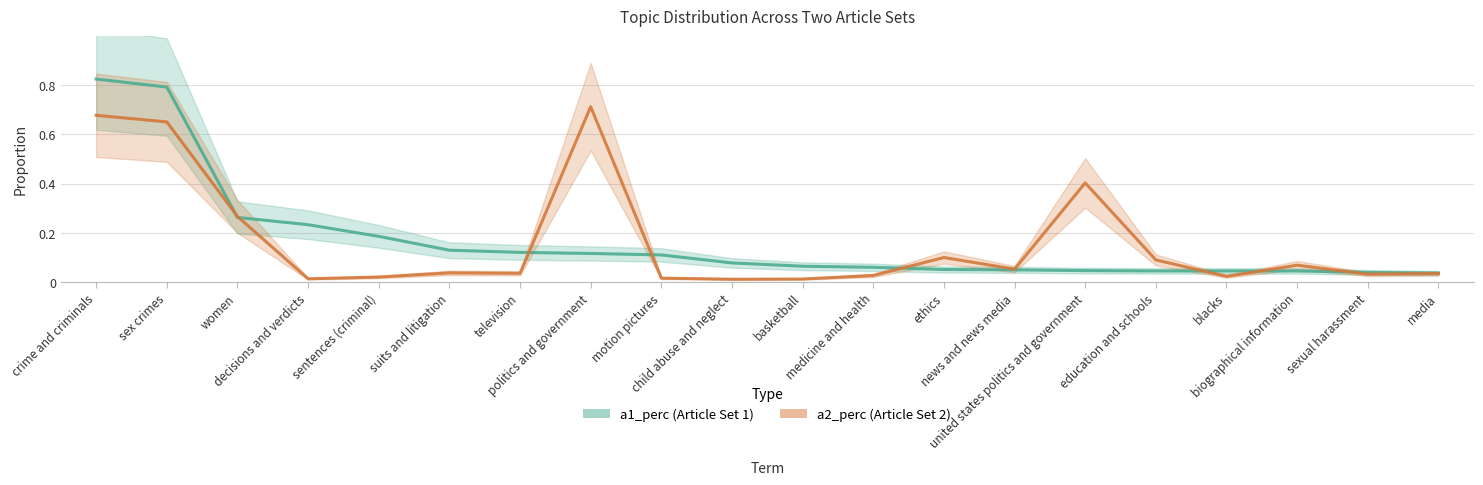

Which series changed the most between crime and criminals and basketball?

a1_perc